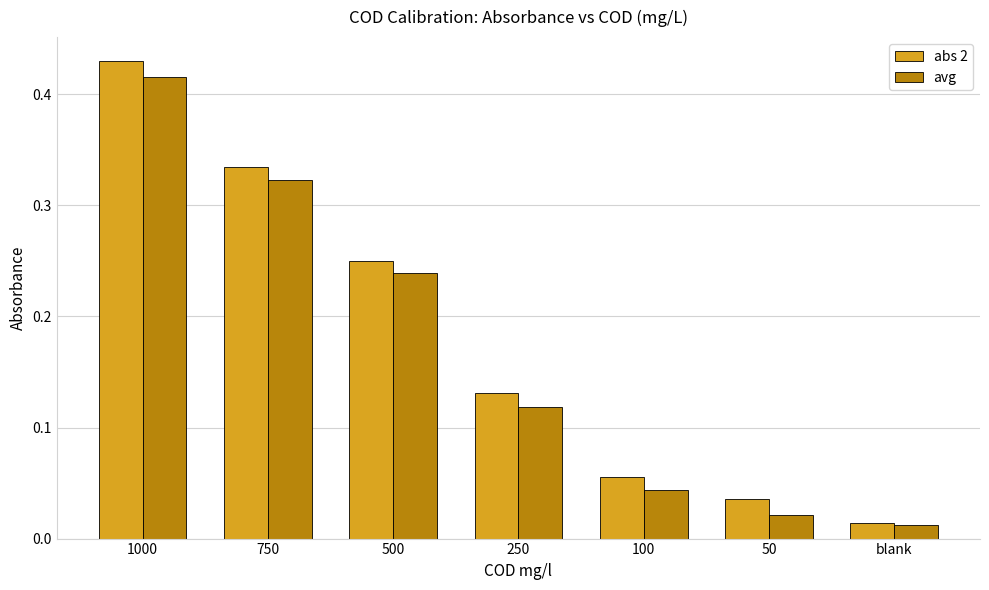

At how many categories does at least one series exceed 0?

7